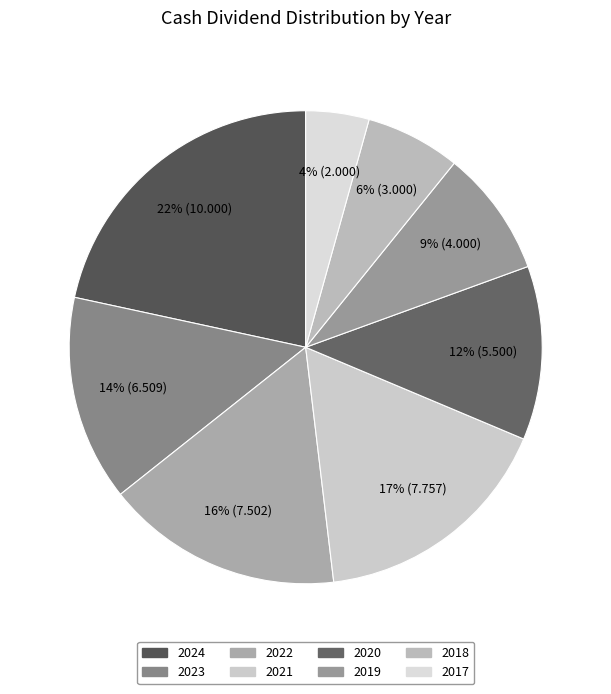

Count the number of slices in the pie.

8